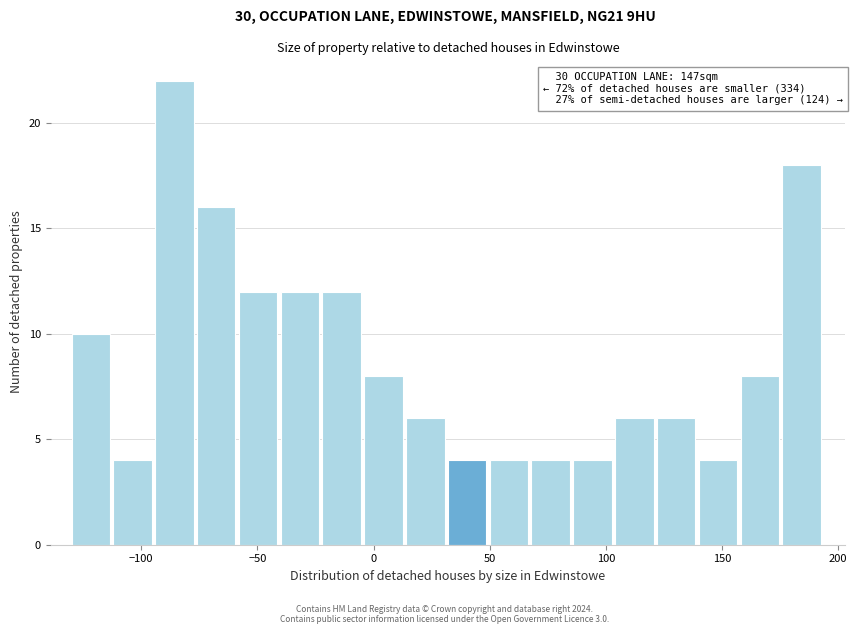

Around what value on the x-axis is the tallest bar? Give the approximate position of its centre, as read against the axis.

-85